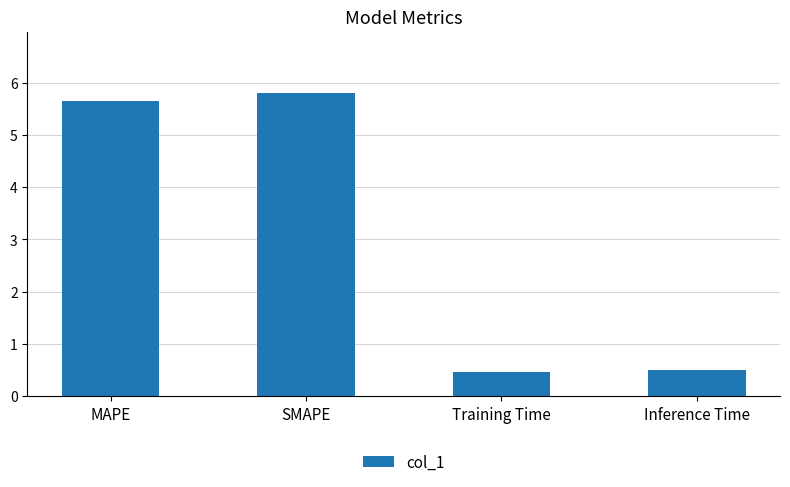

True or false: the data shows 2.4 at SMAPE.

False